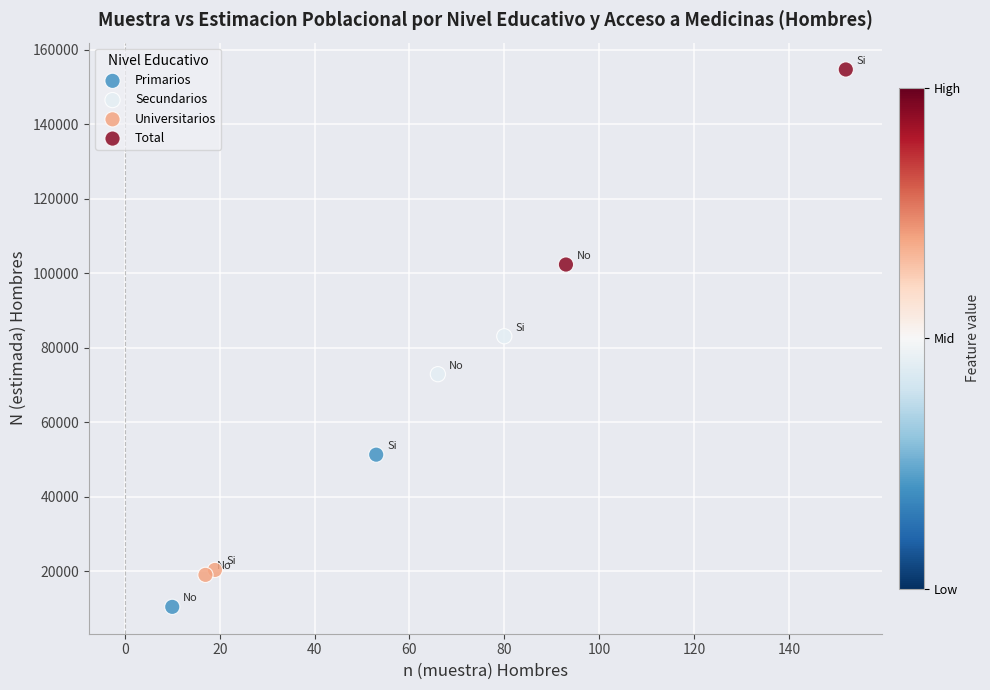

Which series has the widest spread of Y values?

Total